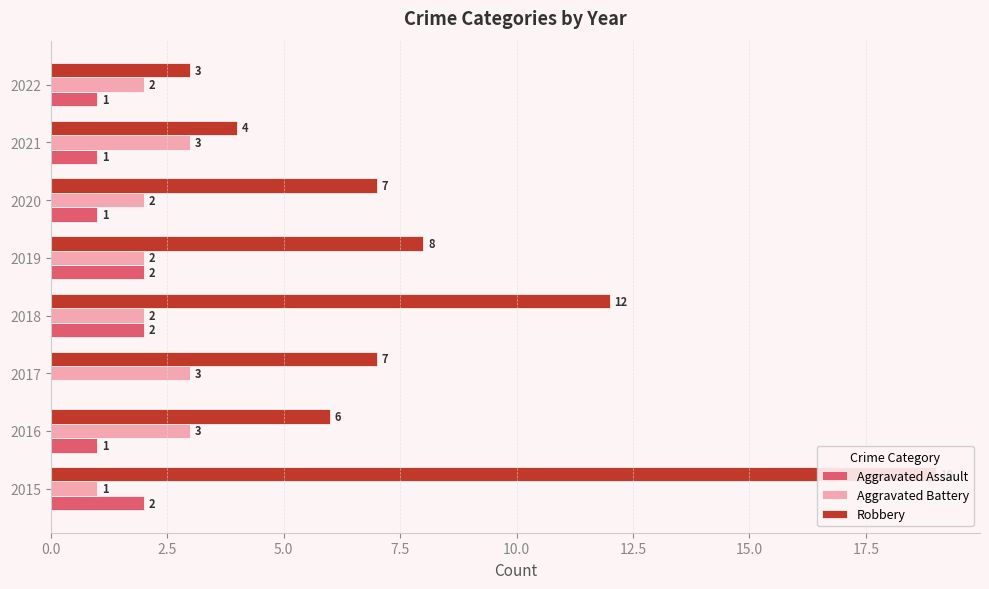

What is the value of the Robbery bar at the 5th from the left?

8